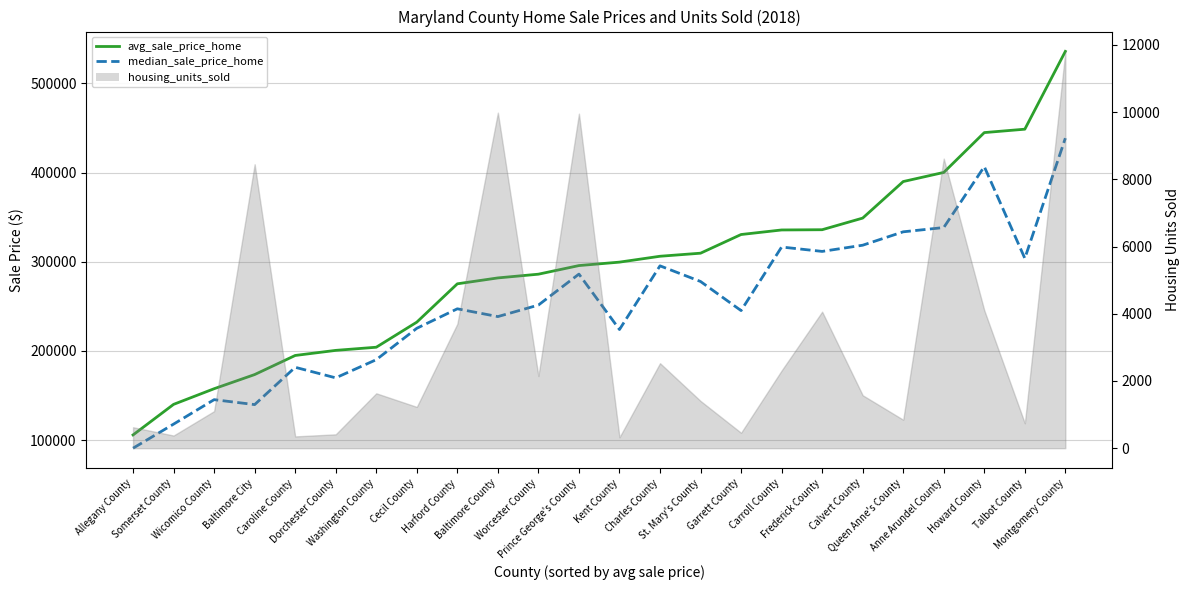

What is the smallest value displayed?

90829